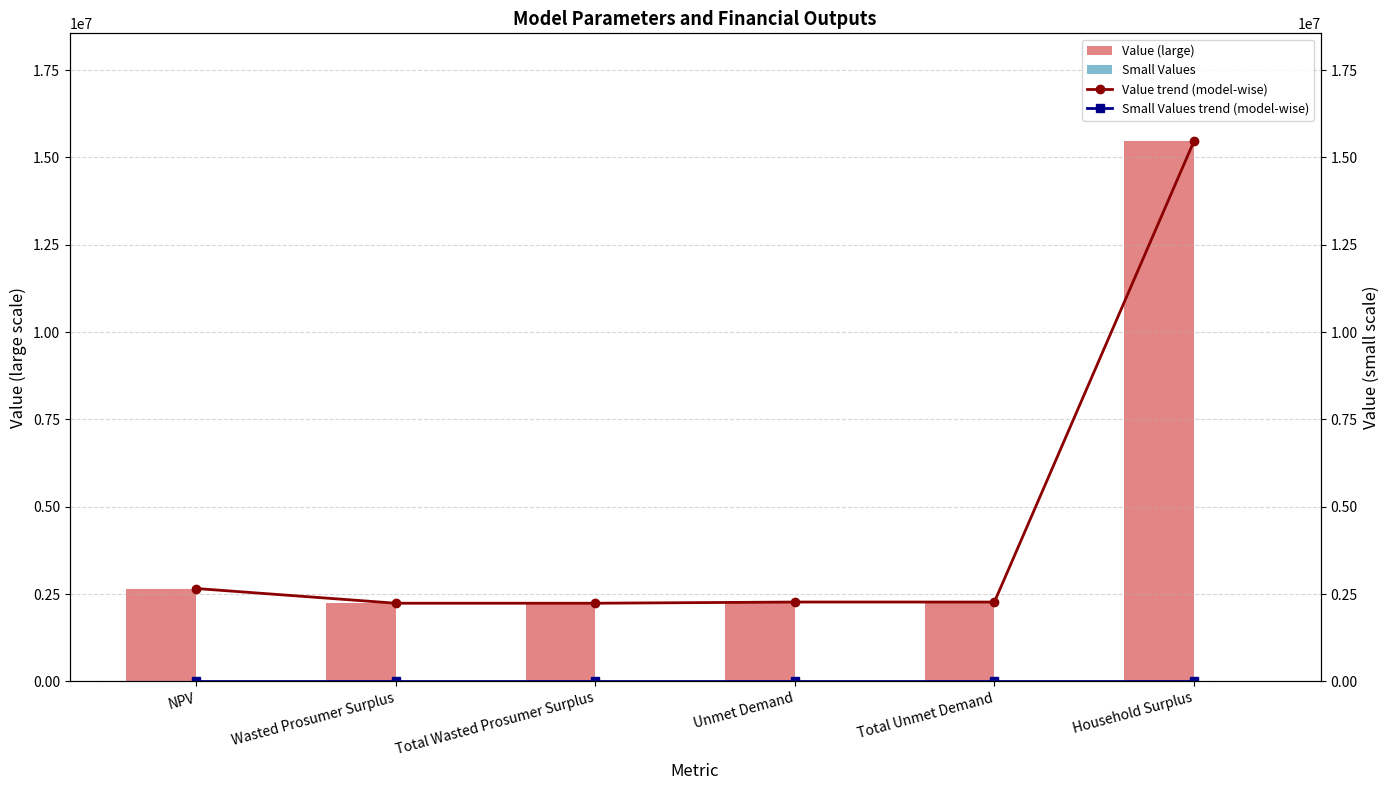

Which series has the widest spread of values?

Value (large)